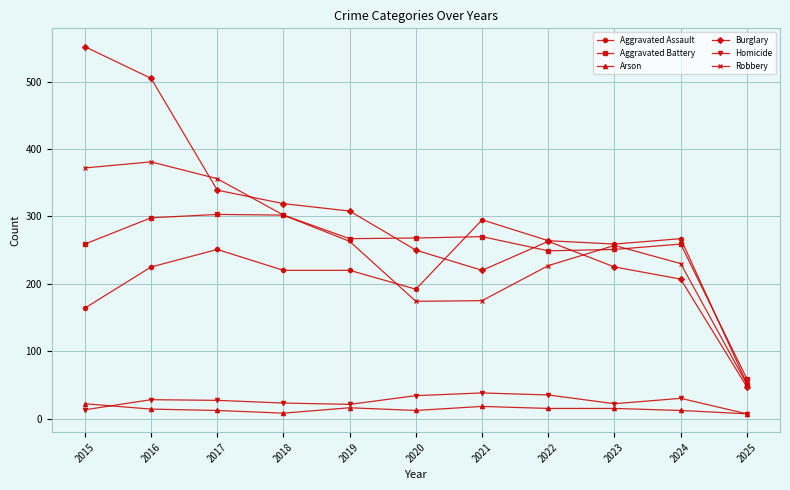

At 2016, list the series in order from largest to smallest.

Burglary, Robbery, Aggravated Battery, Aggravated Assault, Homicide, Arson